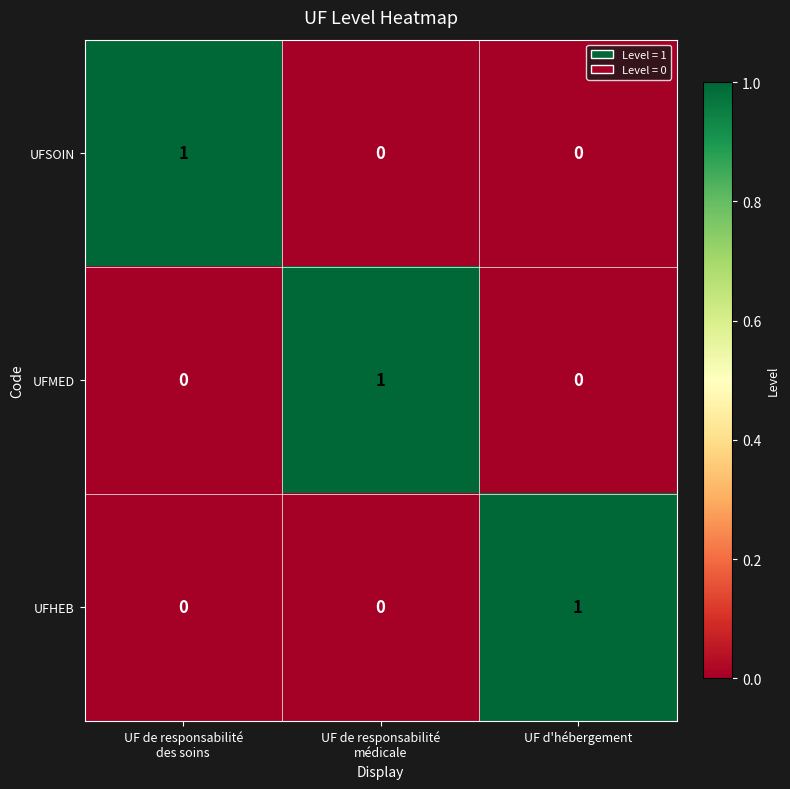

Count the UFSOIN values in the range 0 to 1.

3